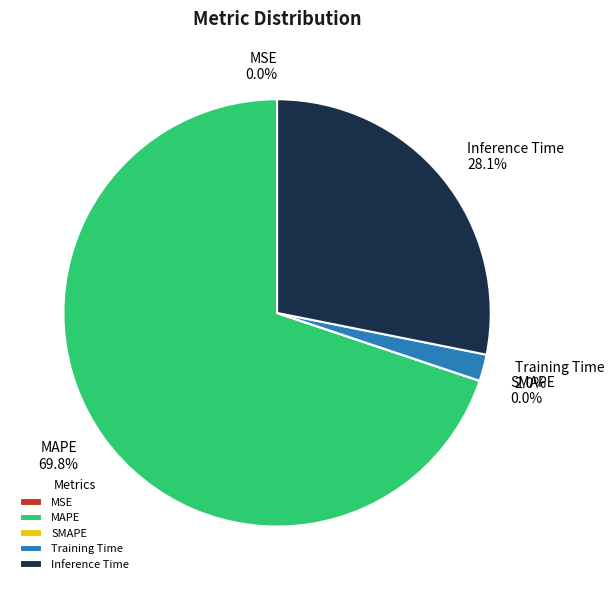

Which slice is the largest?

MAPE